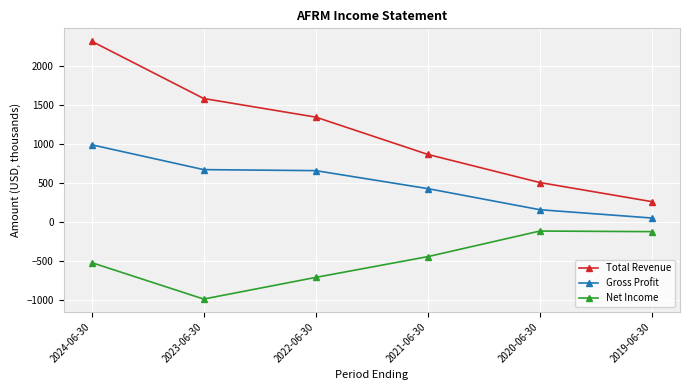

What is the minimum value for Total Revenue?

264.4